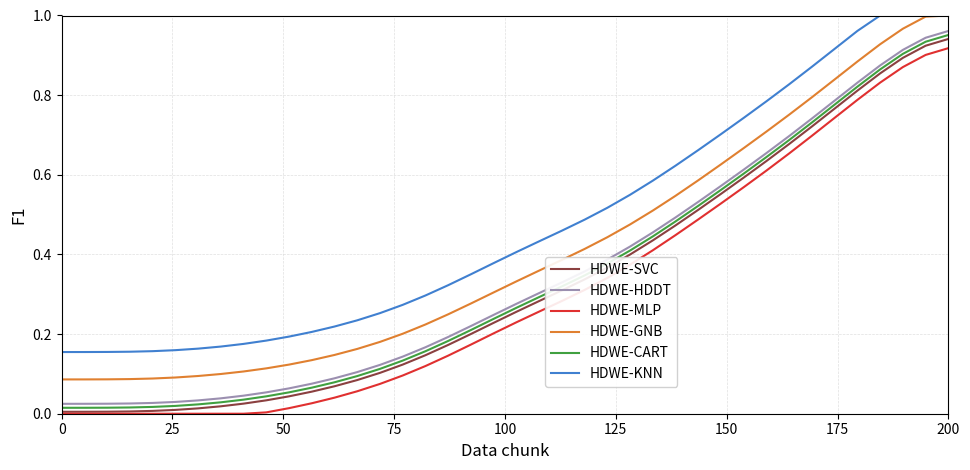

True or false: HDWE-SVC and HDWE-HDDT cross at least once.

False